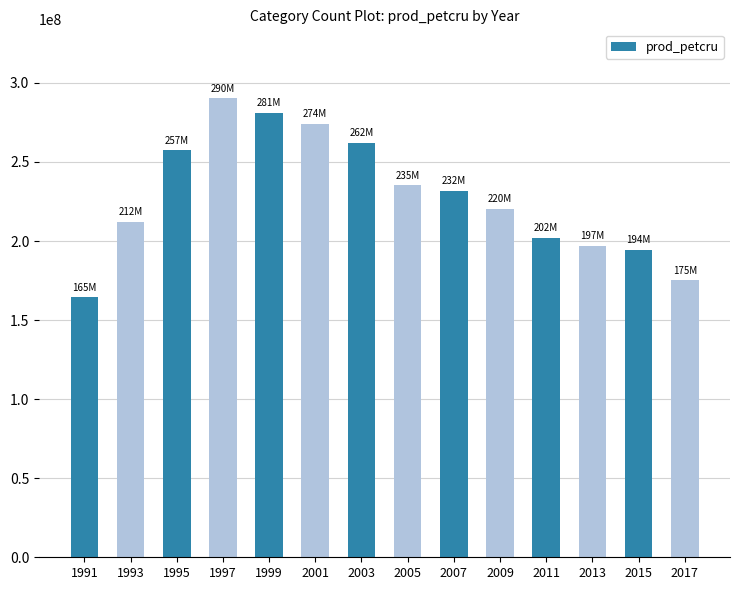

Is it true that the value at 2001 is 418273645.4?

False